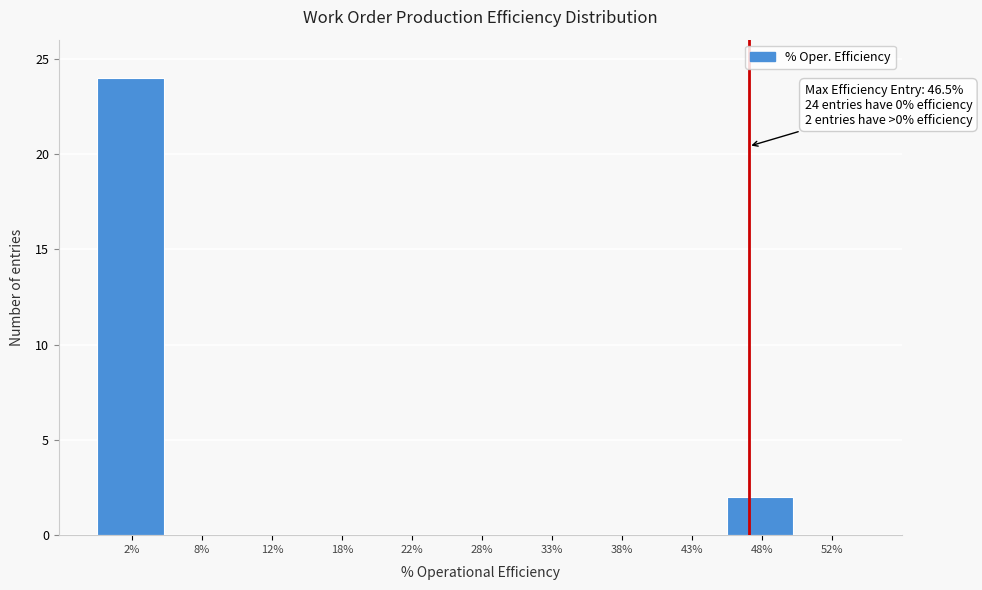

Reading right to left, list all the values displayed in this chart.

52%=0	48%=2	43%=0	38%=0	33%=0	28%=0	22%=0	18%=0	12%=0	8%=0	2%=24